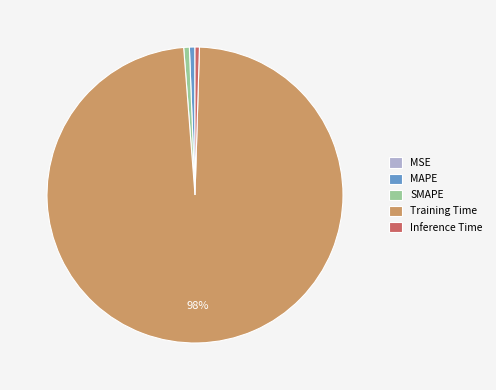

Does any single category account for the majority?

Yes